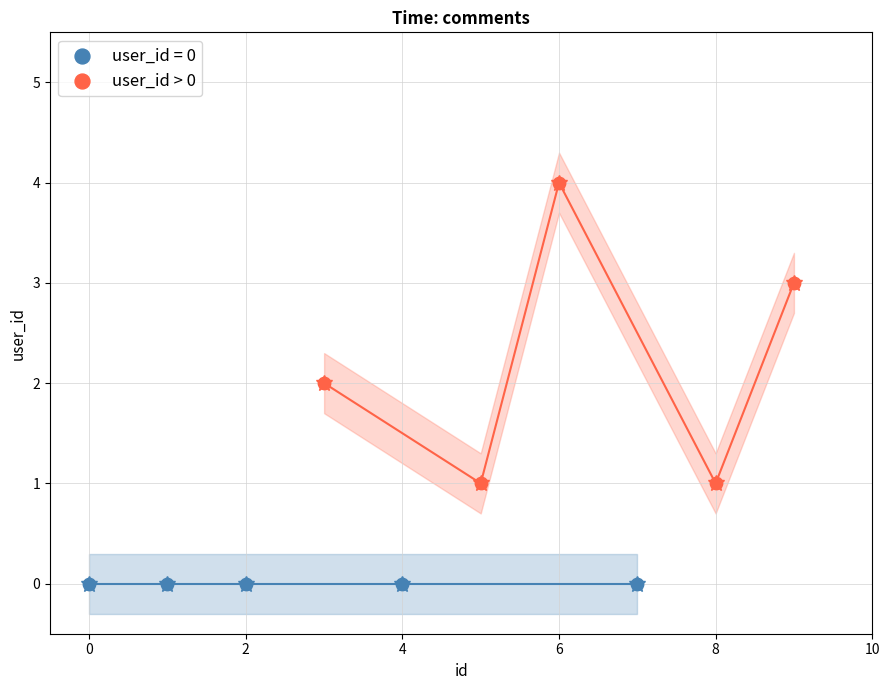

Which series contains the lowest Y value?

user_id = 0